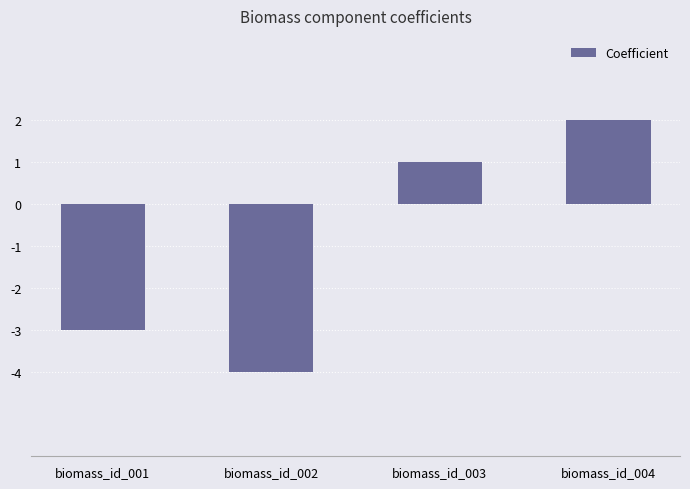

Rank the categories by value from lowest to highest.

biomass_id_002, biomass_id_001, biomass_id_003, biomass_id_004